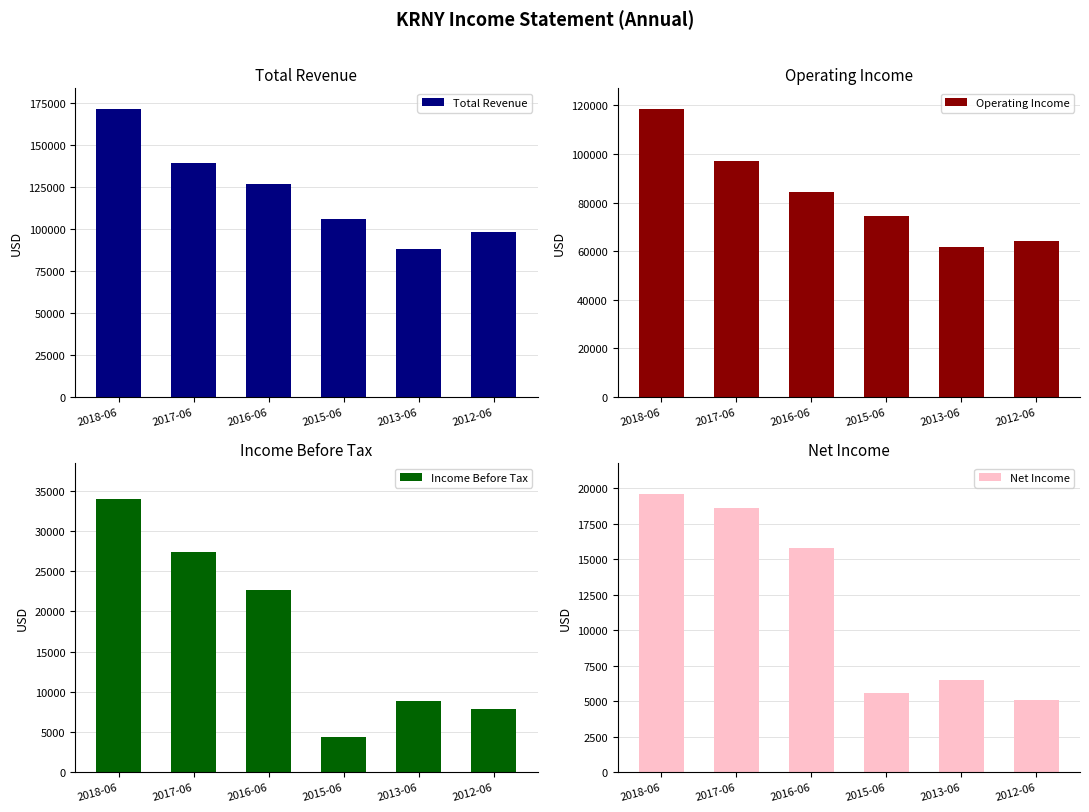

What is the total value across all series at 2013-06?

165400